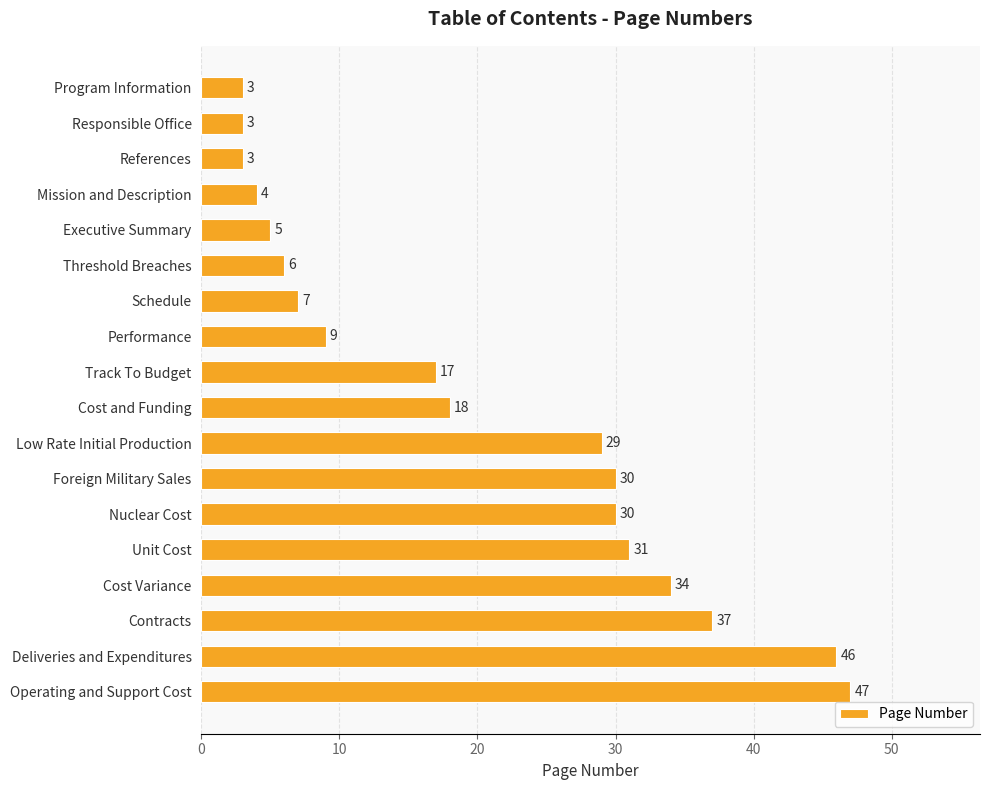

Is it true that the value at Cost and Funding is 28?

False